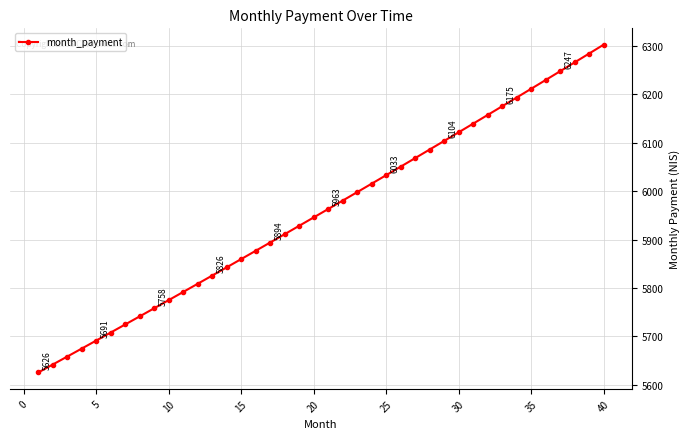

True or false: the data has more than 2 interior local peaks.

False